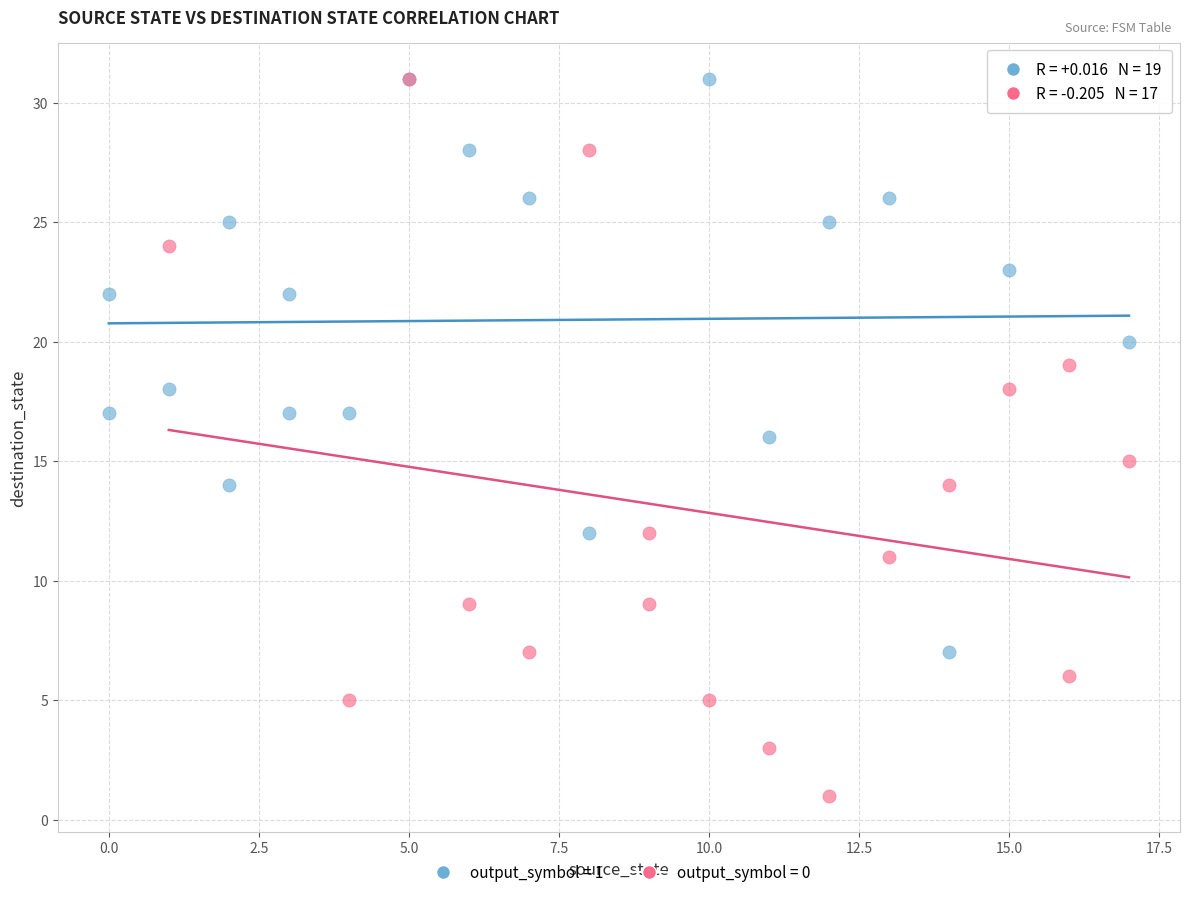

Which series has the largest Y range (max minus min)?

output_symbol = 0